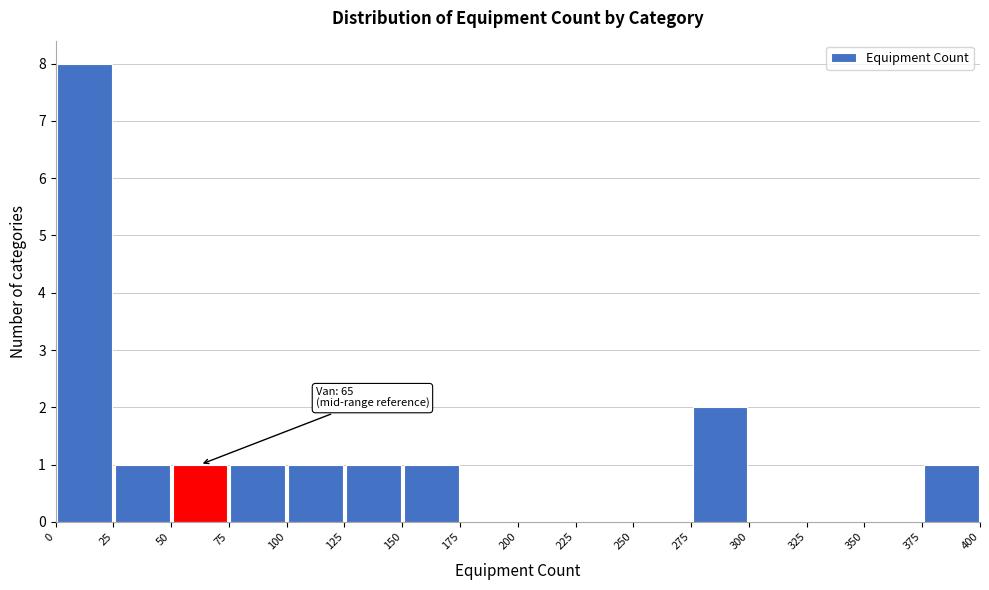

Over which range of the x-axis is the bar tallest?

0 to 25